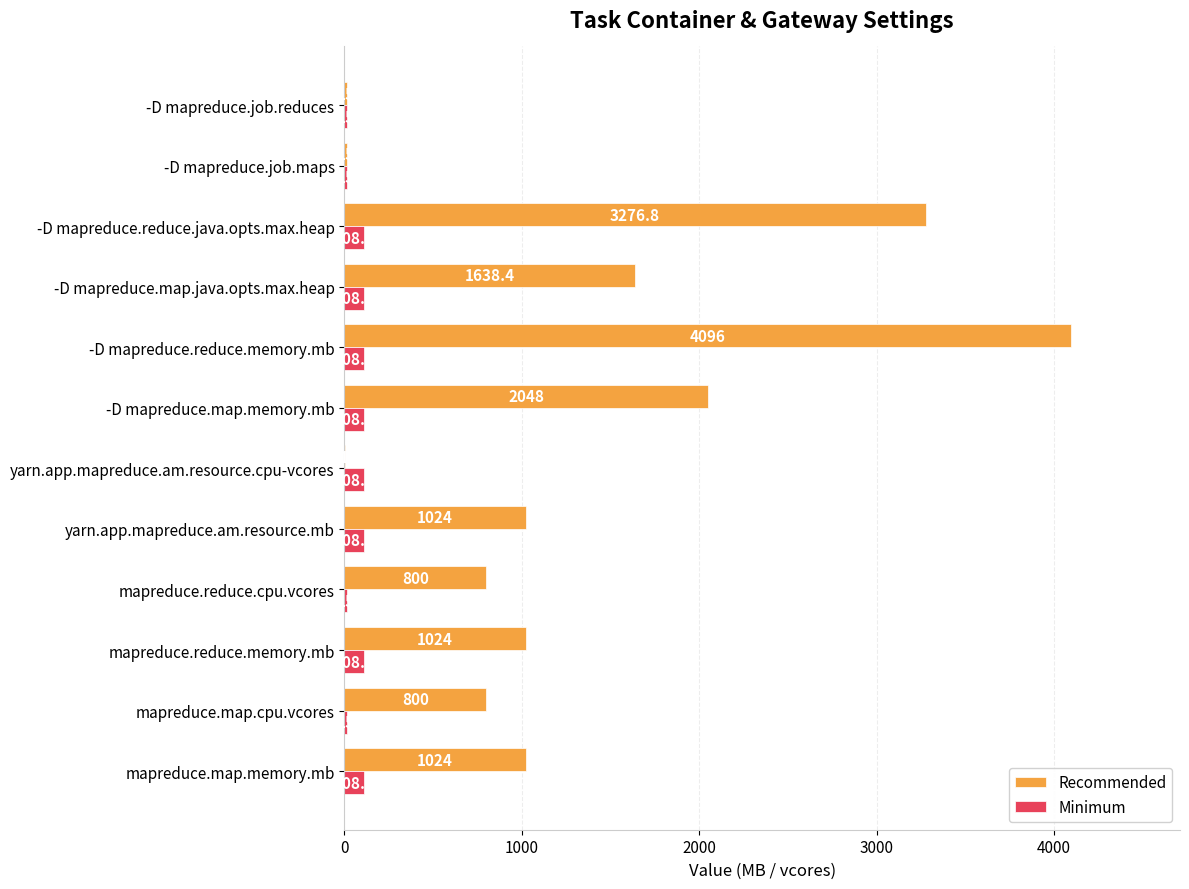

True or false: Recommended has a value of 165.3 at mapreduce.reduce.cpu.vcores.

False